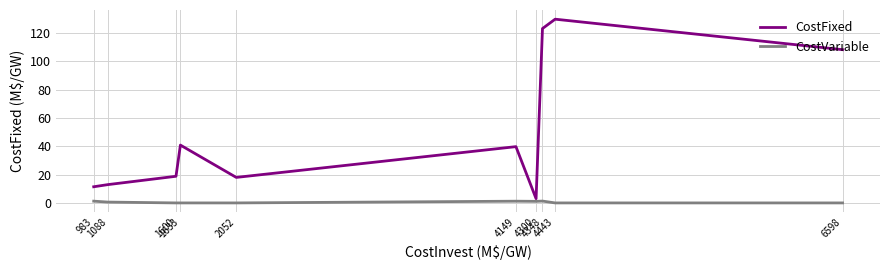

True or false: CostFixed and CostVariable cross at least once.

False